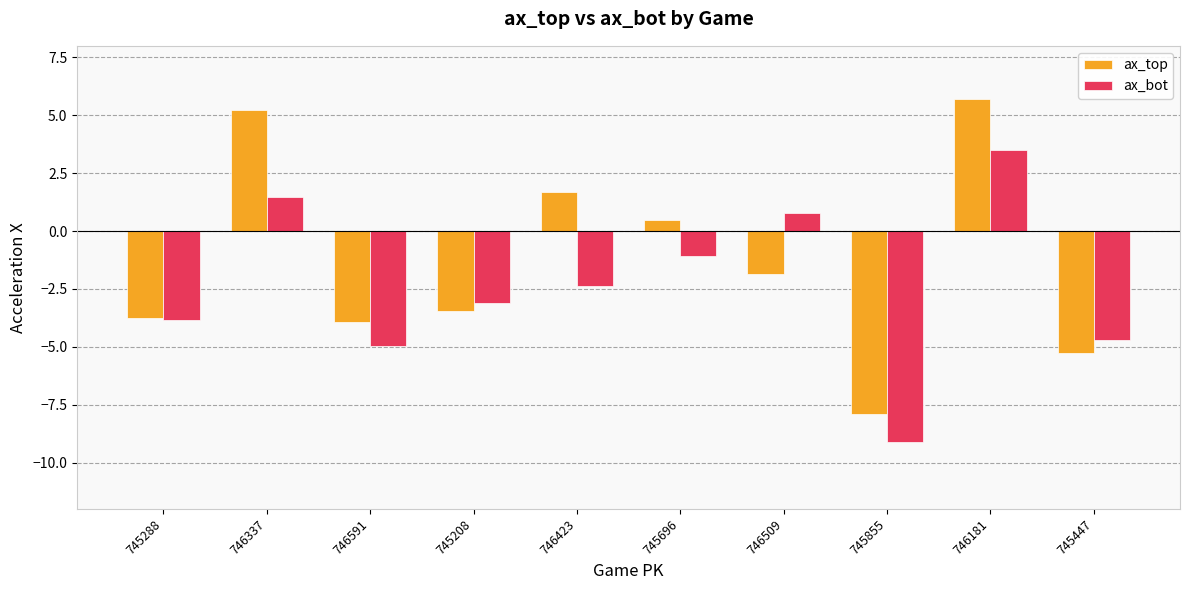

Are the bars horizontal?

No